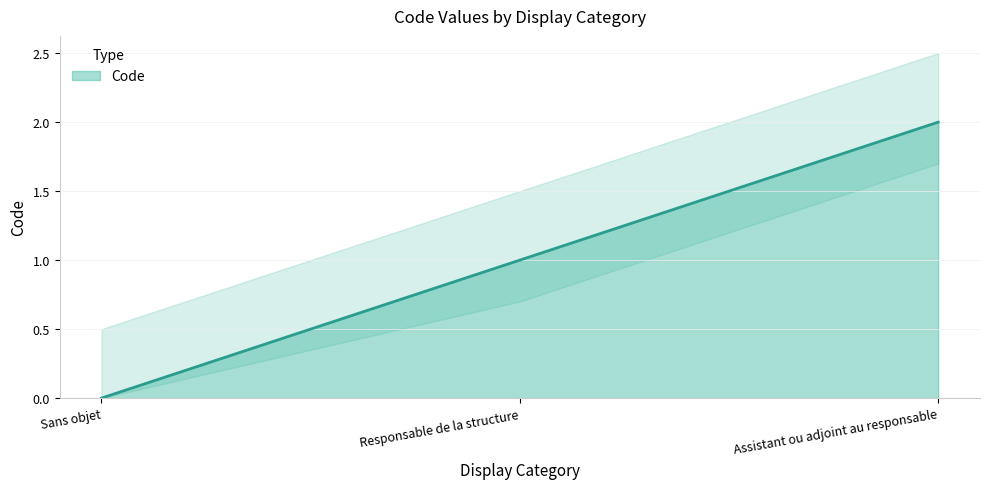

At which label does the data first exceed 1?

Assistant ou adjoint au responsable